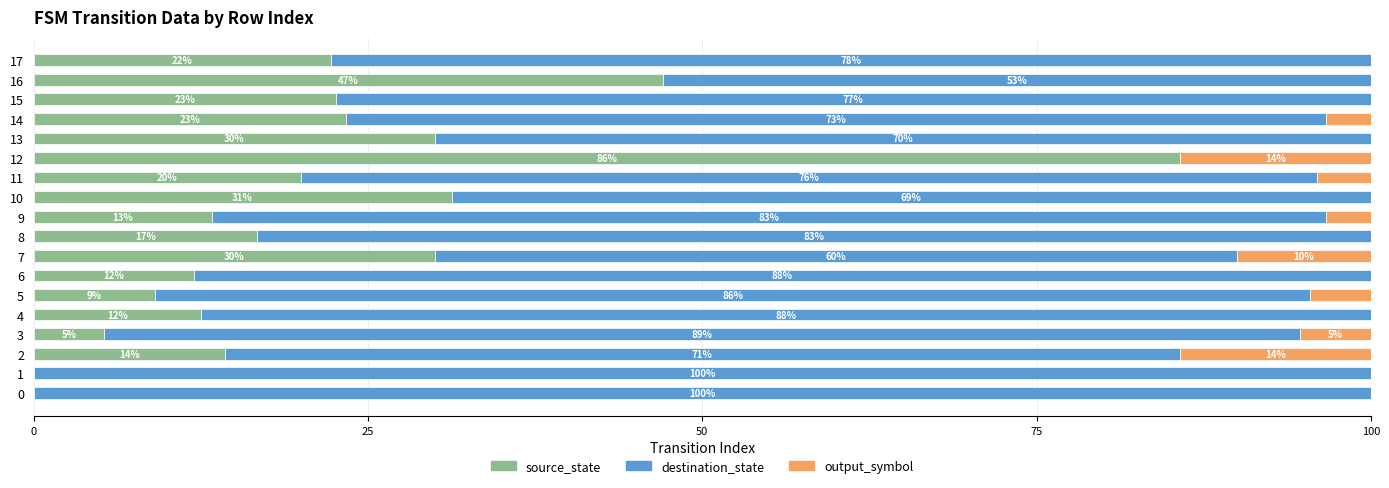

At which label does source_state reach its peak?

12